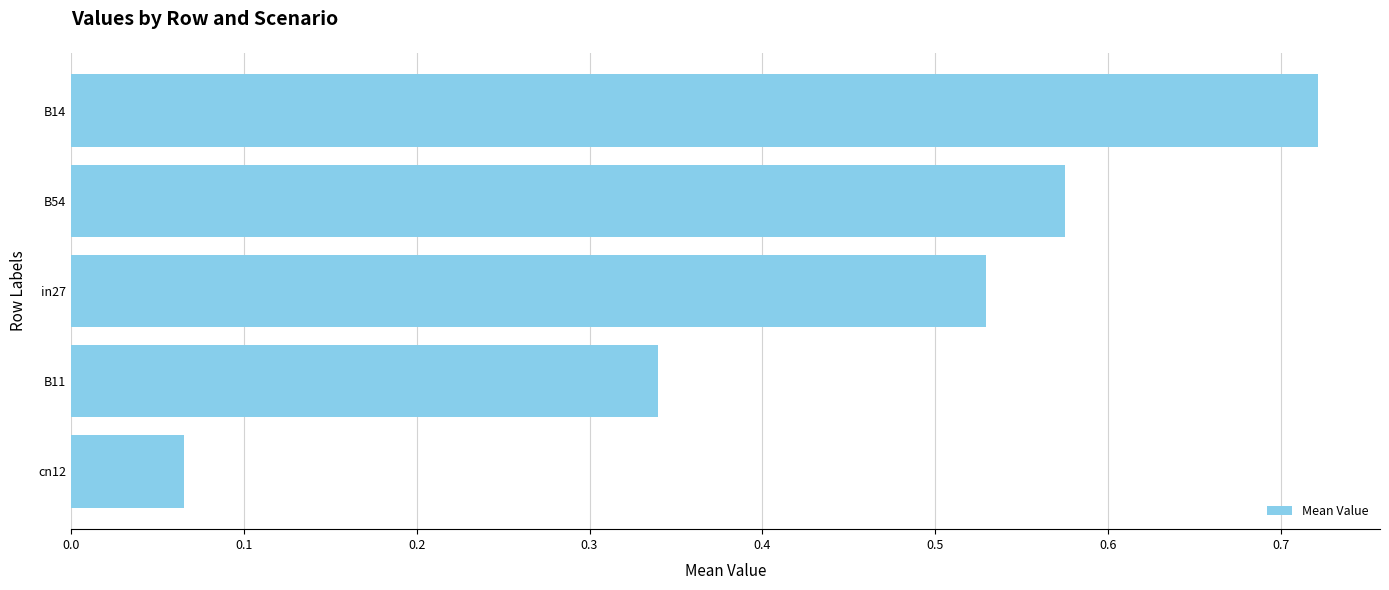

Where is the data nearest to the value 0?

cn12